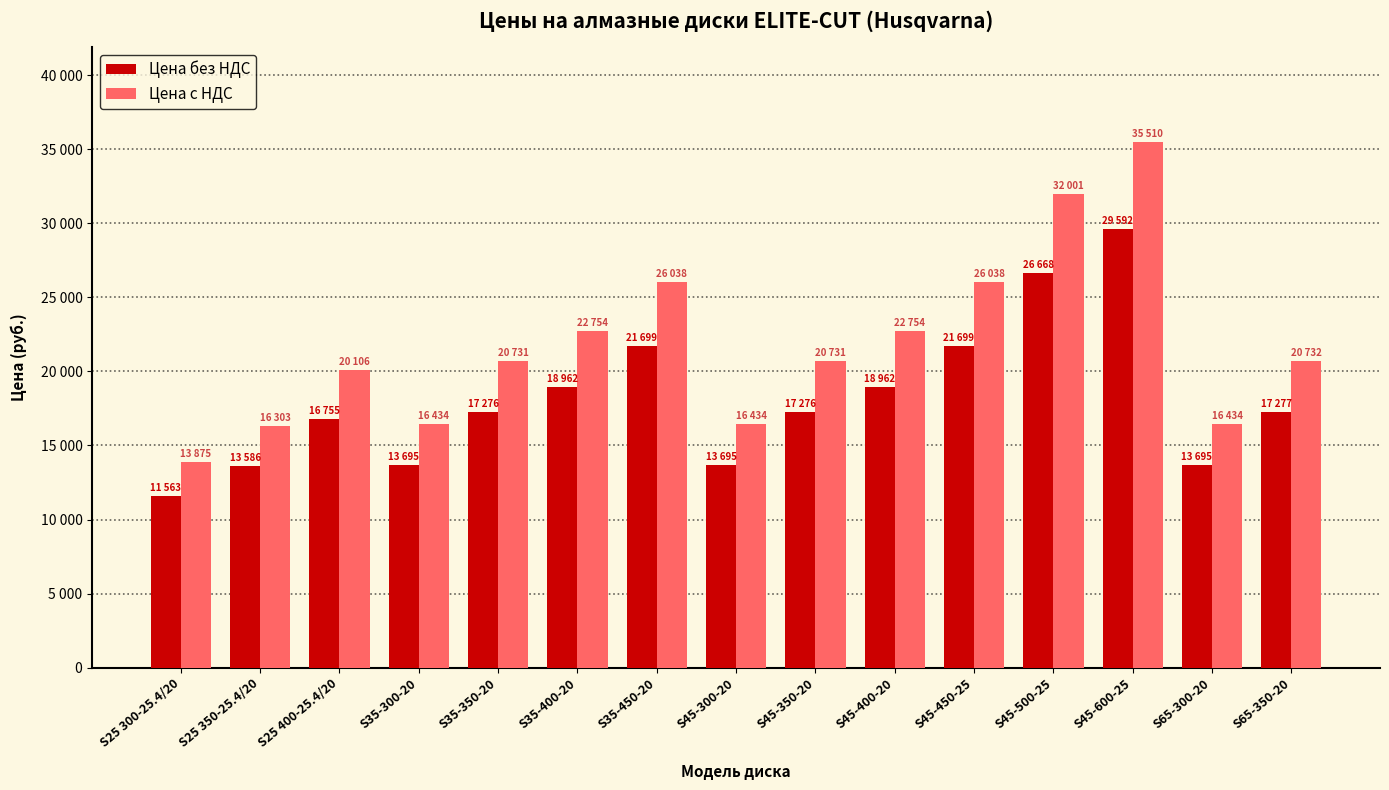

At how many categories does at least one series exceed 31127?

2